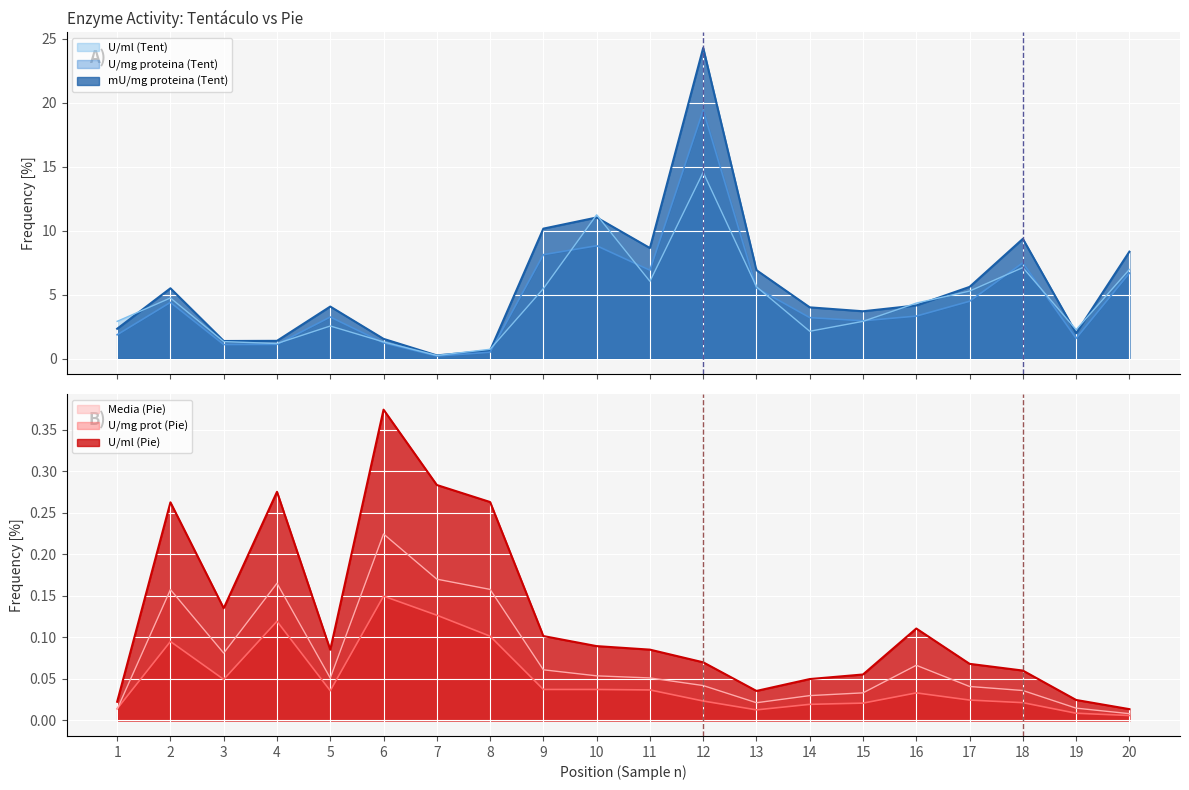

What value does the U/ml (Tent) series have at 3?

1.3